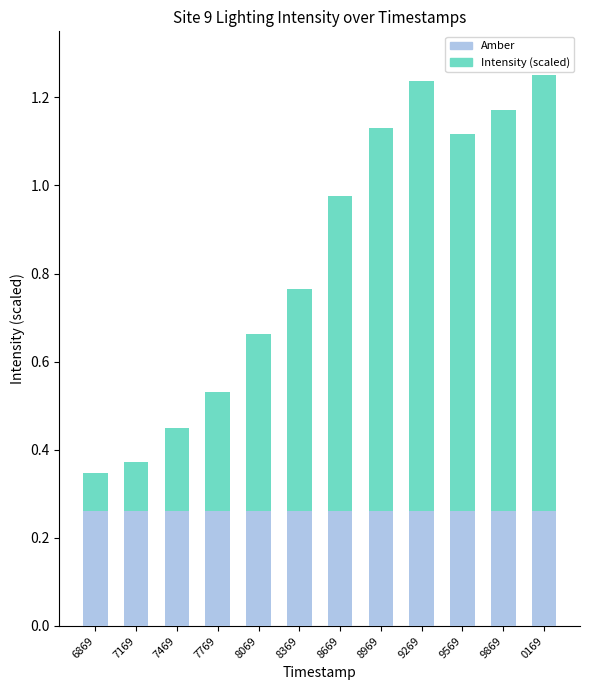

What are all the series names shown in the legend?

Amber, Intensity (scaled)